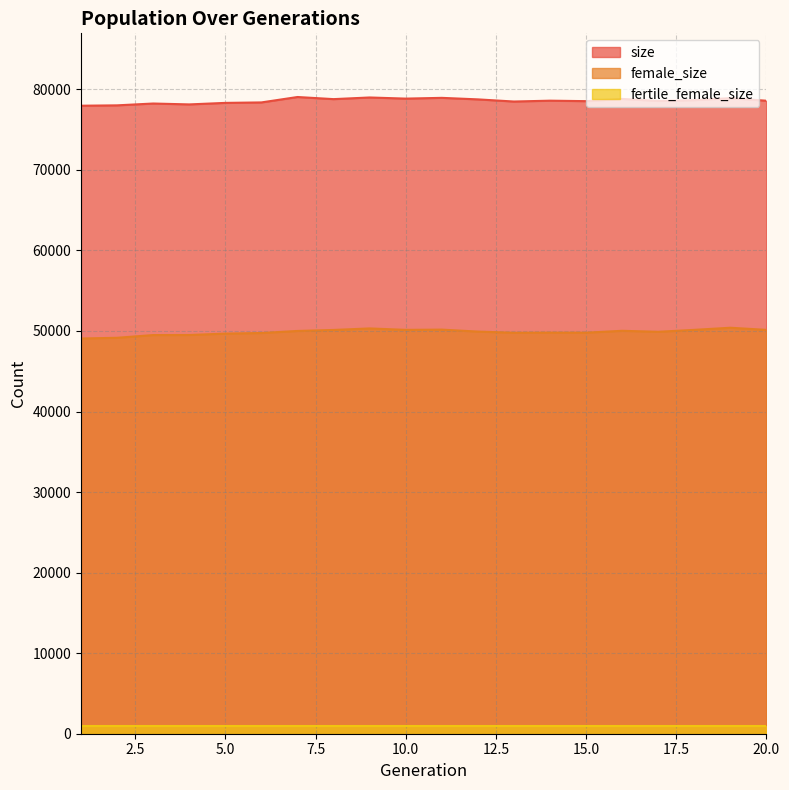

How many data points does each series have?

20